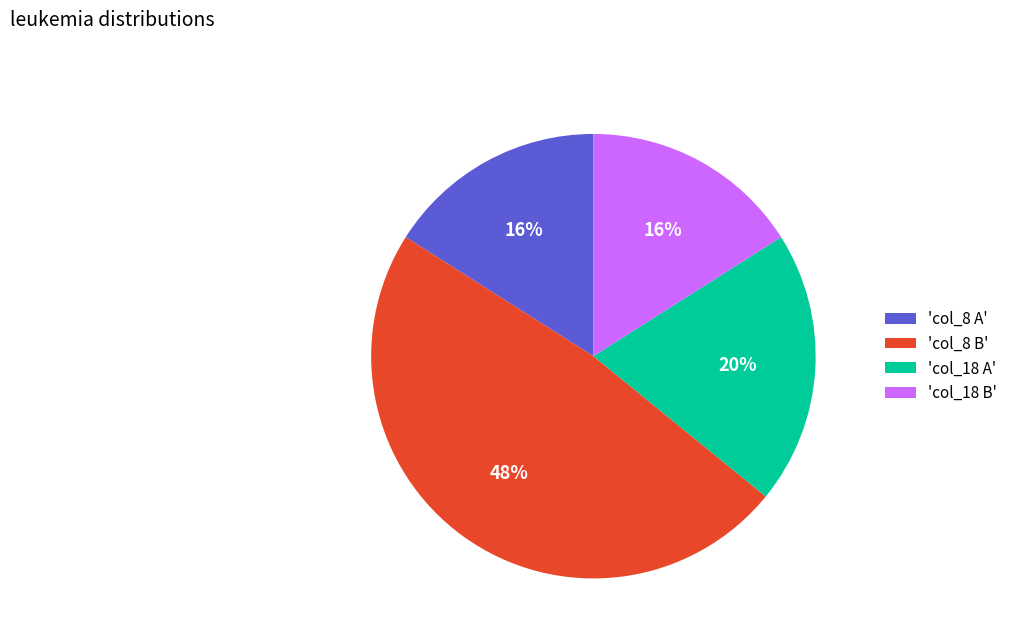

To the nearest percent, what portion does 'col_18 B' represent?

16%